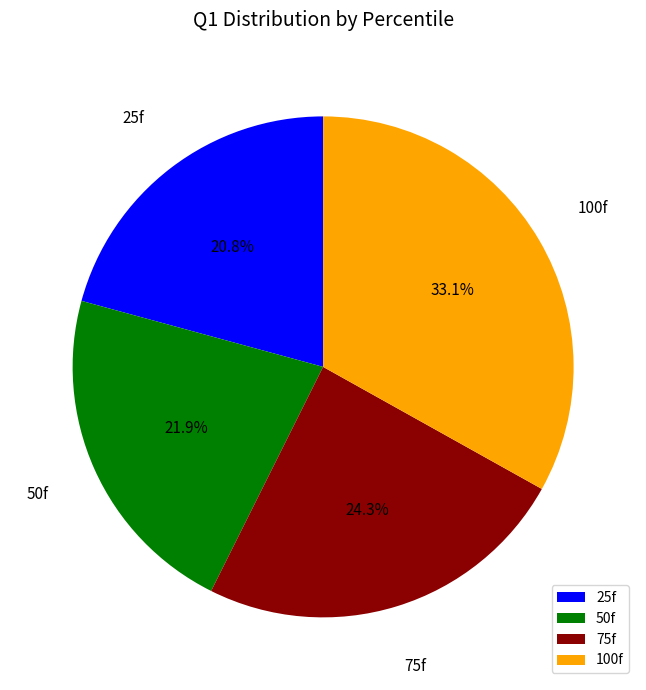

Is there a majority slice in this chart?

No